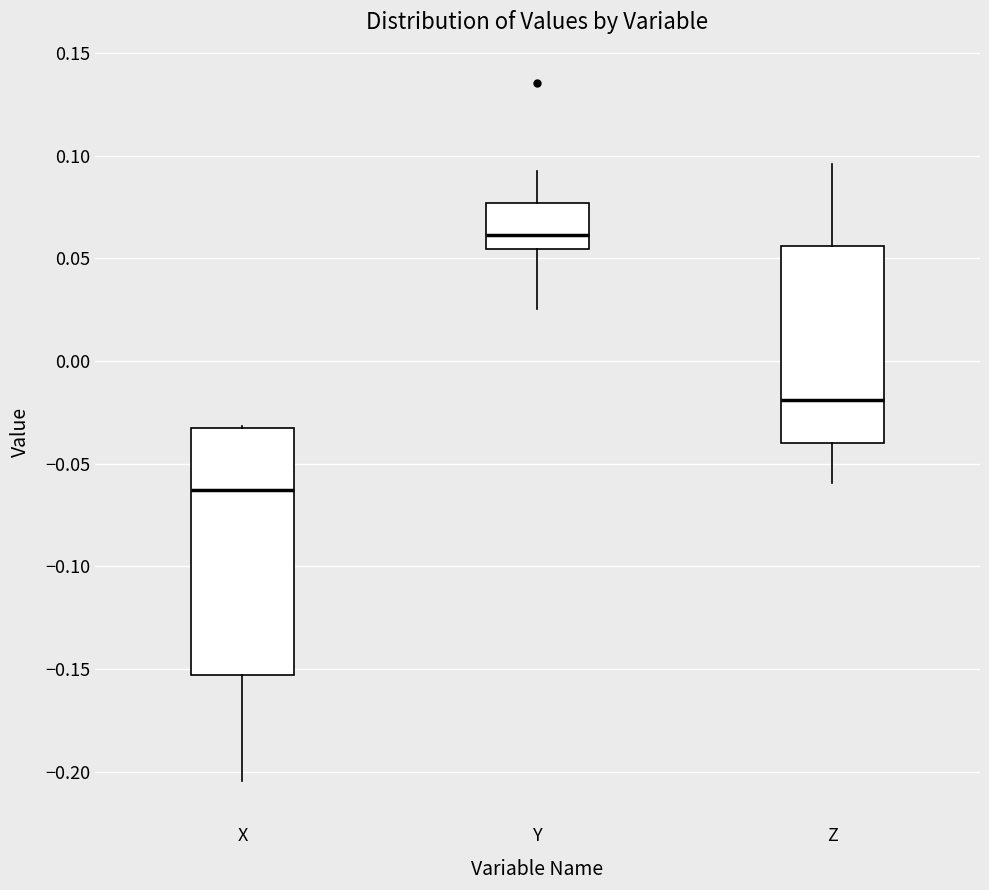

Reading left to right, transcribe this box plot: for each box, give where its median line is, the range the box spans, and where its two whiskers end, as read against the y-axis. The values are not printed on the chart, so give them approximately, as read against the axis.

X: median -0.065, box -0.155 to -0.035, whiskers -0.205 to -0.030
Y: median 0.060, box 0.055 to 0.075, whiskers 0.025 to 0.095
Z: median -0.020, box -0.040 to 0.055, whiskers -0.060 to 0.095